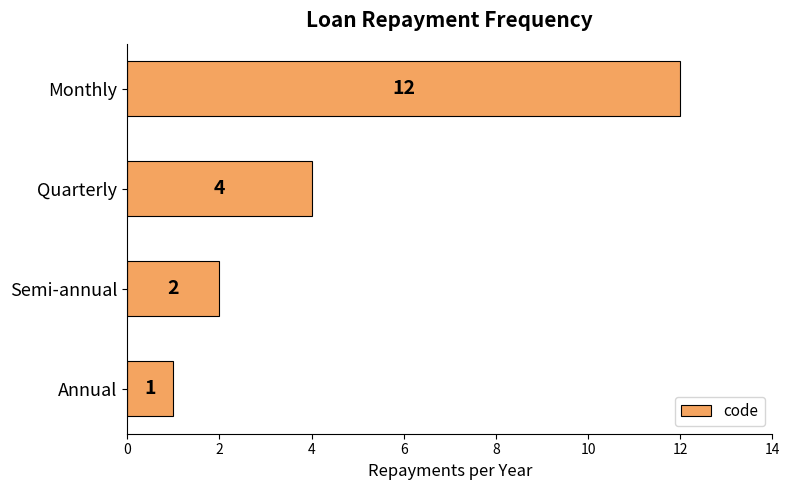

Which has a higher value, Semi-annual or Quarterly?

Quarterly